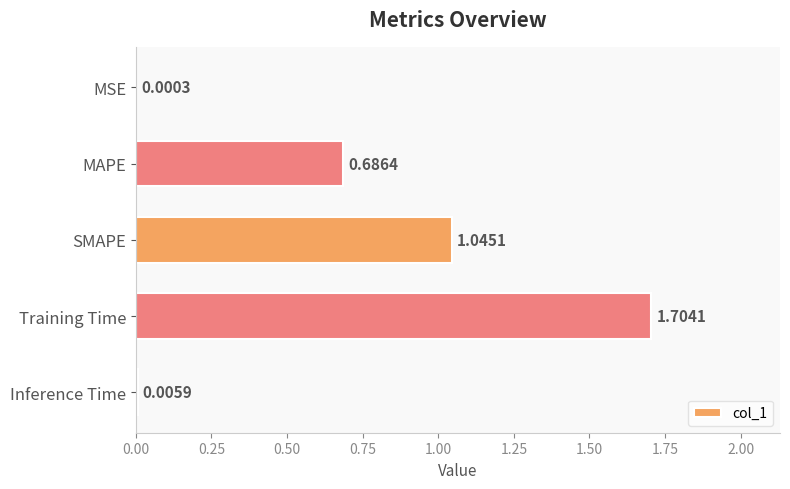

At which label is the value closest to 0?

MSE